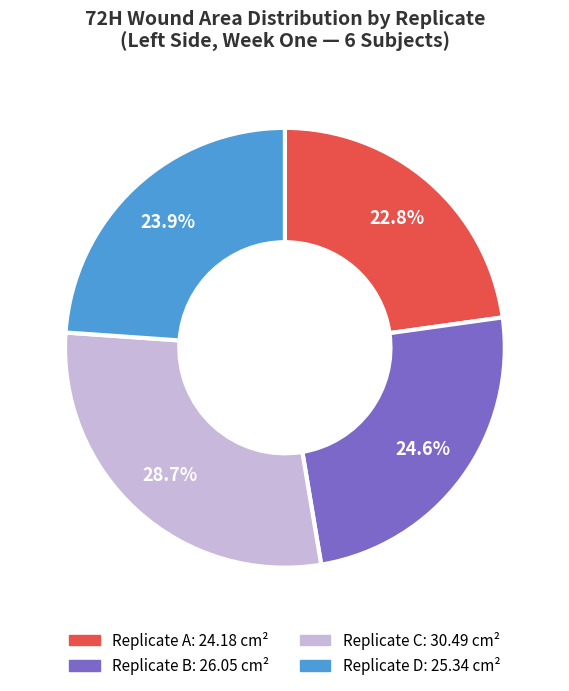

Is there any slice that represents more than half of the pie?

No